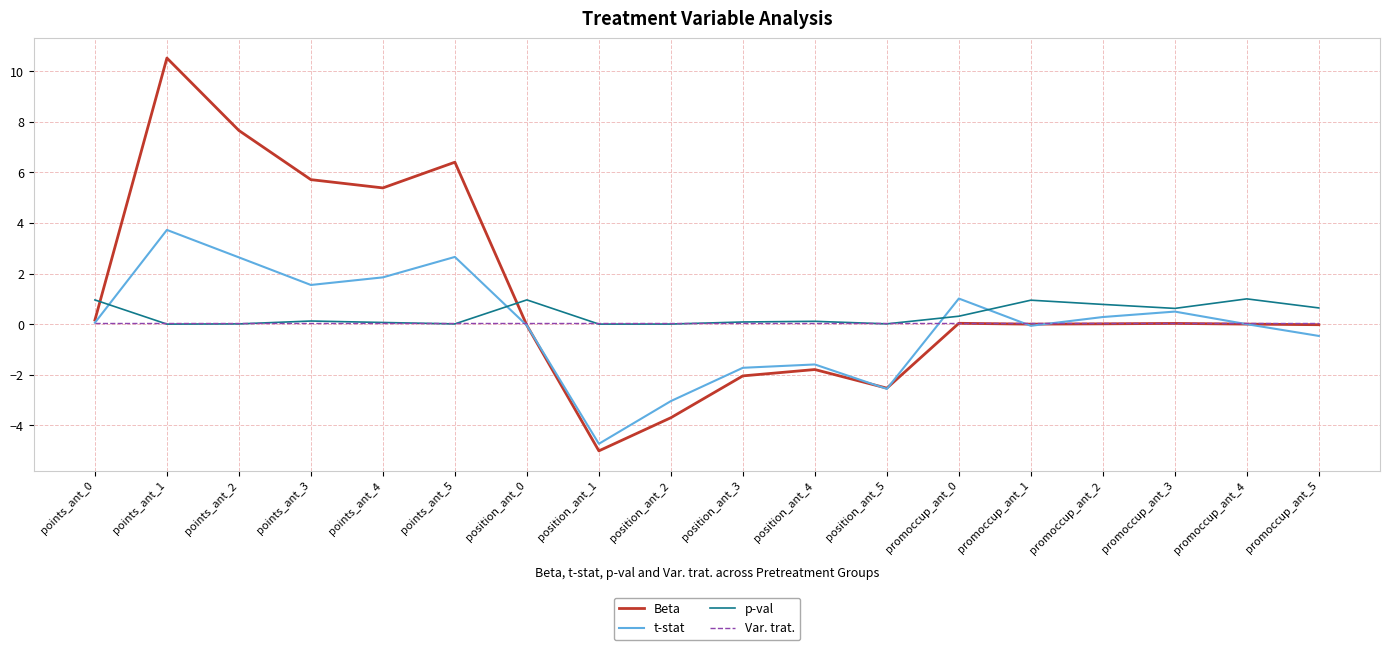

What is the difference between the highest and lowest values at position_ant_4?

1.9